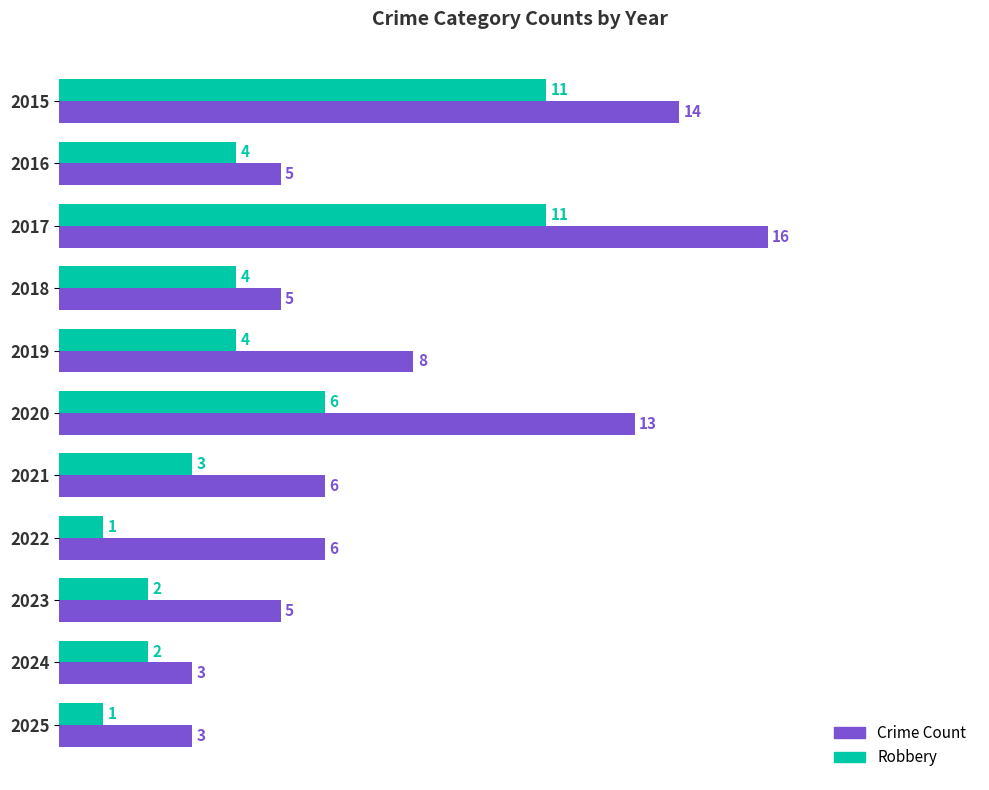

The Crime Count series shows 3 at 2018. True or false?

False